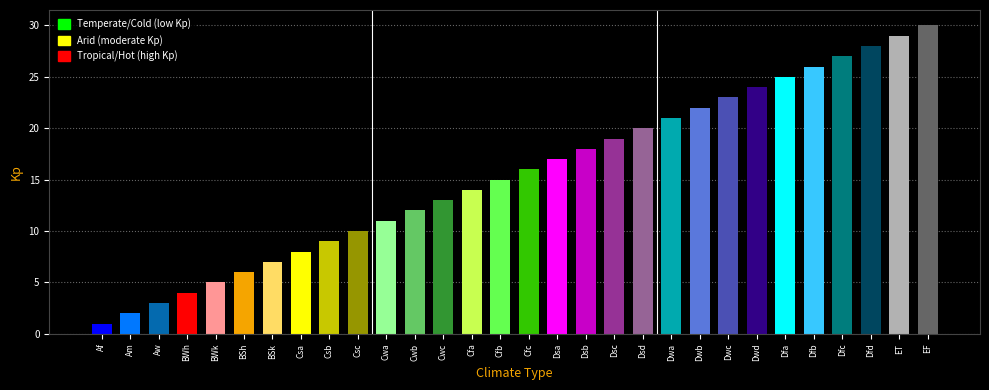

True or false: the data shows 1 at Aw.

False